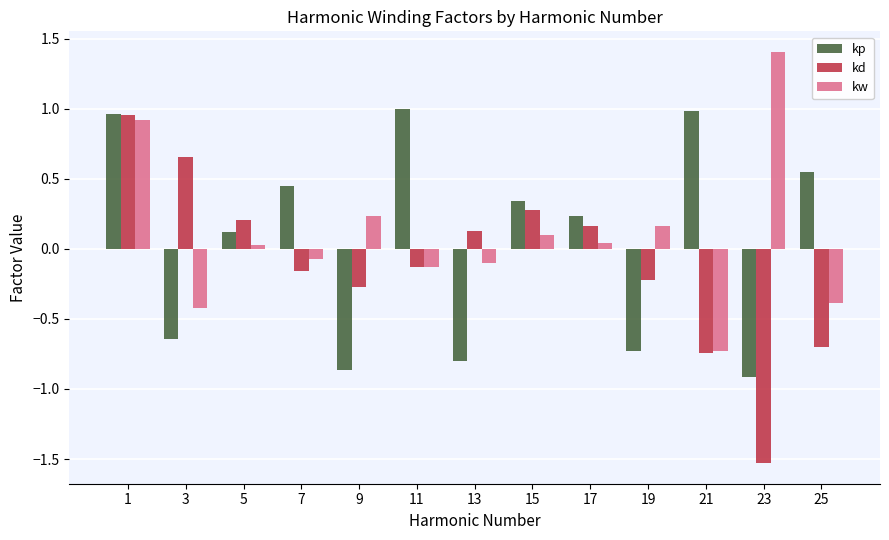

What are all the series names shown in the legend?

kp, kd, kw